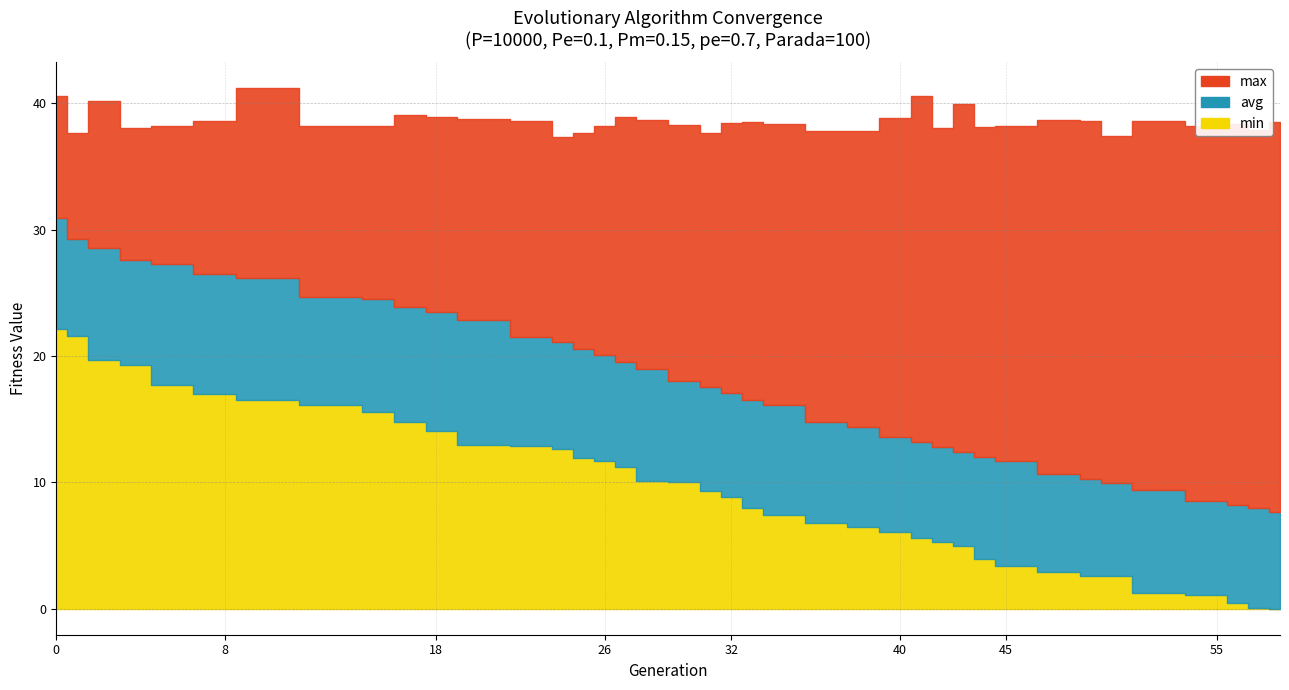

Between 23 and 27, which series saw the biggest shift?

avg